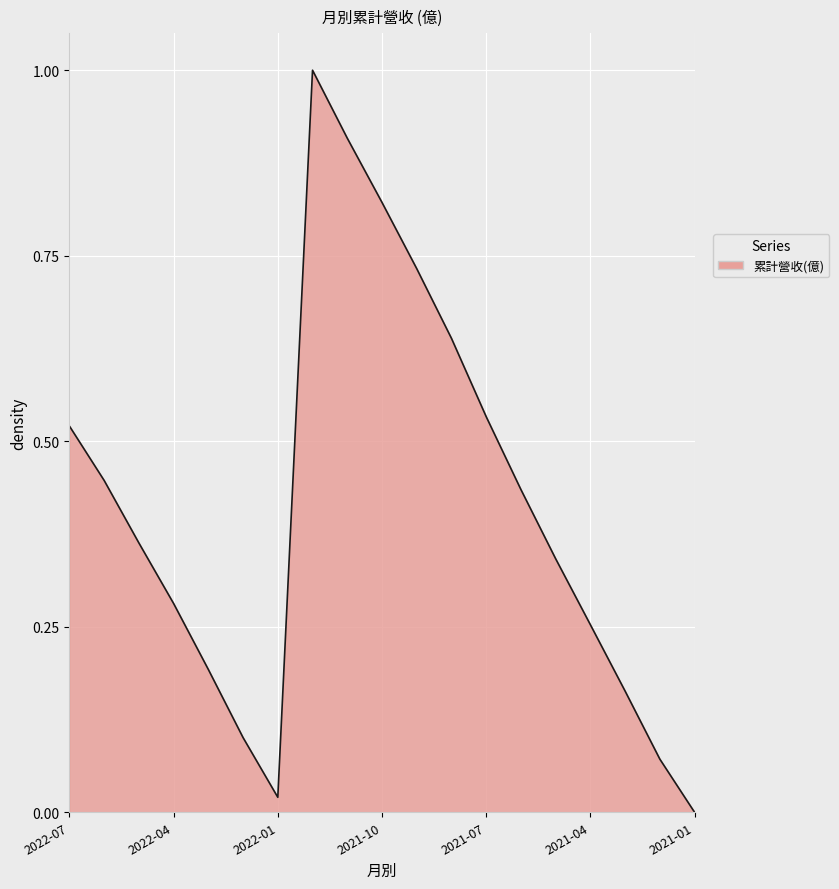

What is the greatest value displayed?

1.0